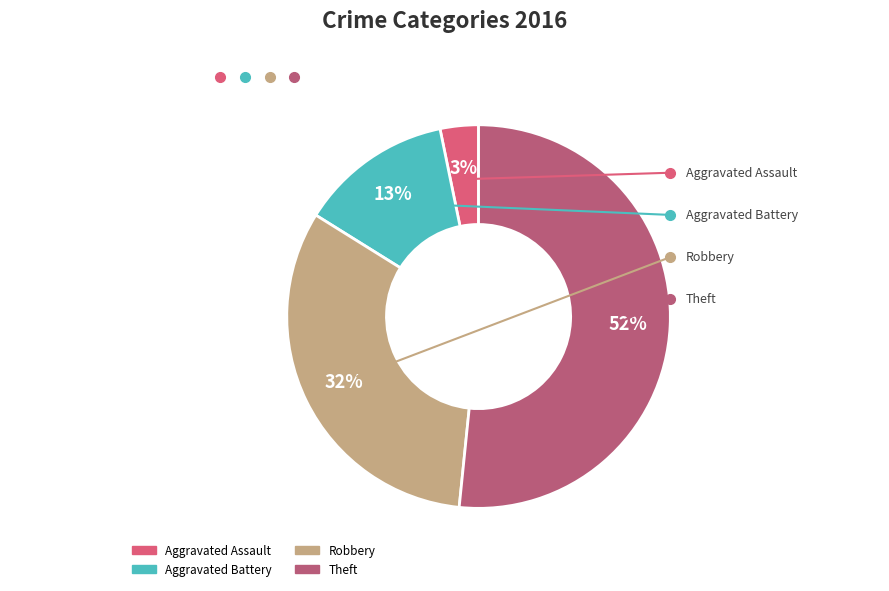

Is there any slice that represents more than half of the pie?

Yes